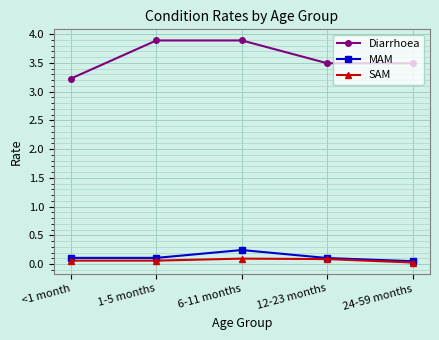

Which category has the lowest value in the Diarrhoea series?

<1 month